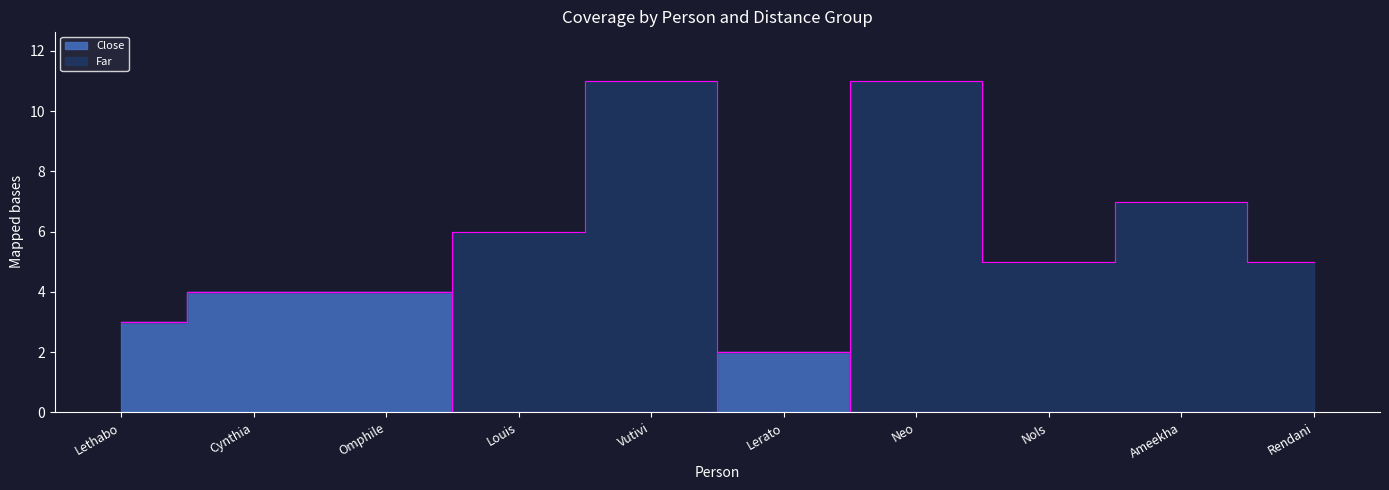

Where is the data nearest to the value 2?

Lerato